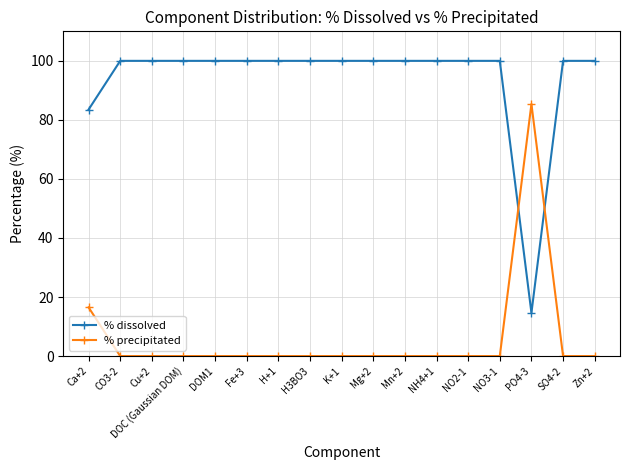

Where is % precipitated nearest to the value 42?

Ca+2